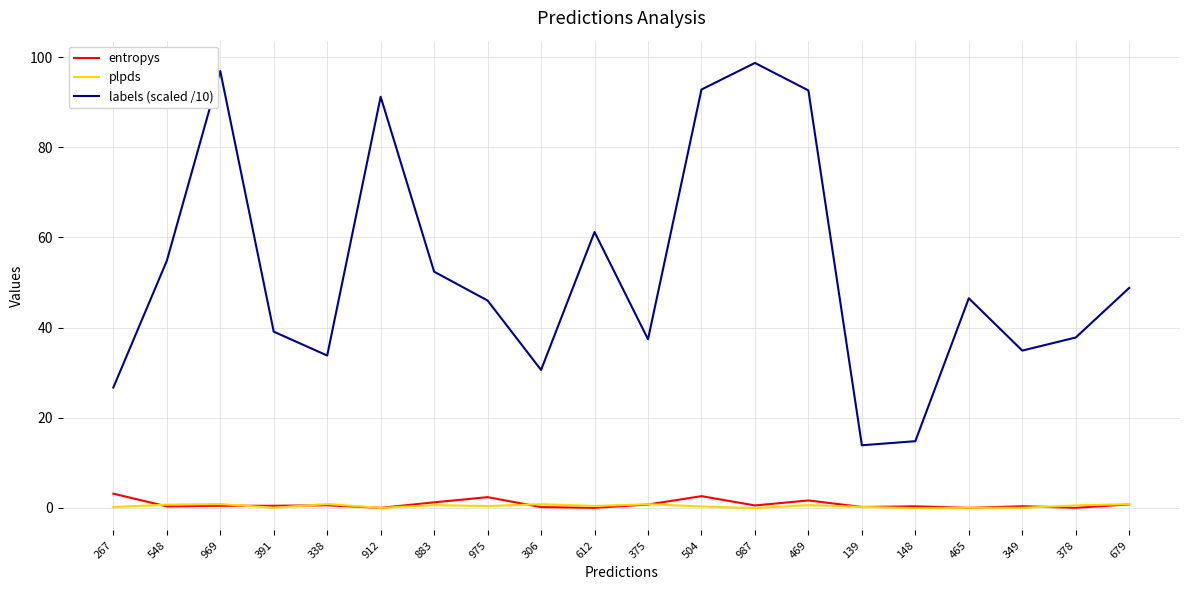

Which series has the largest total across all categories?

labels (scaled /10)